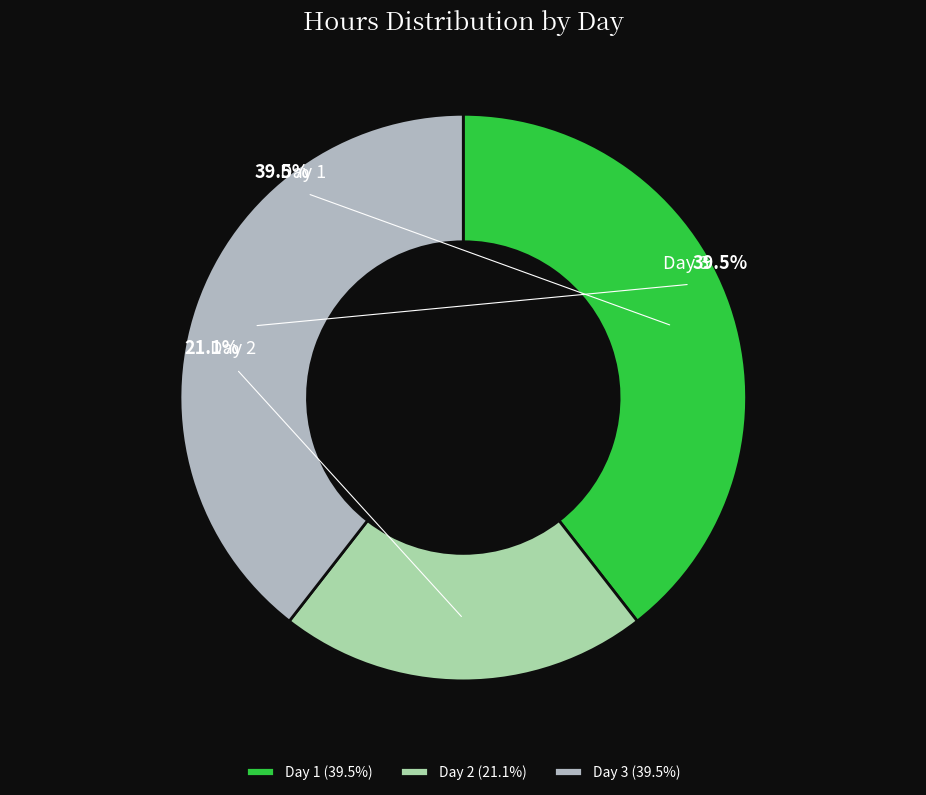

To the nearest percent, what portion does Day 1 represent?

39%